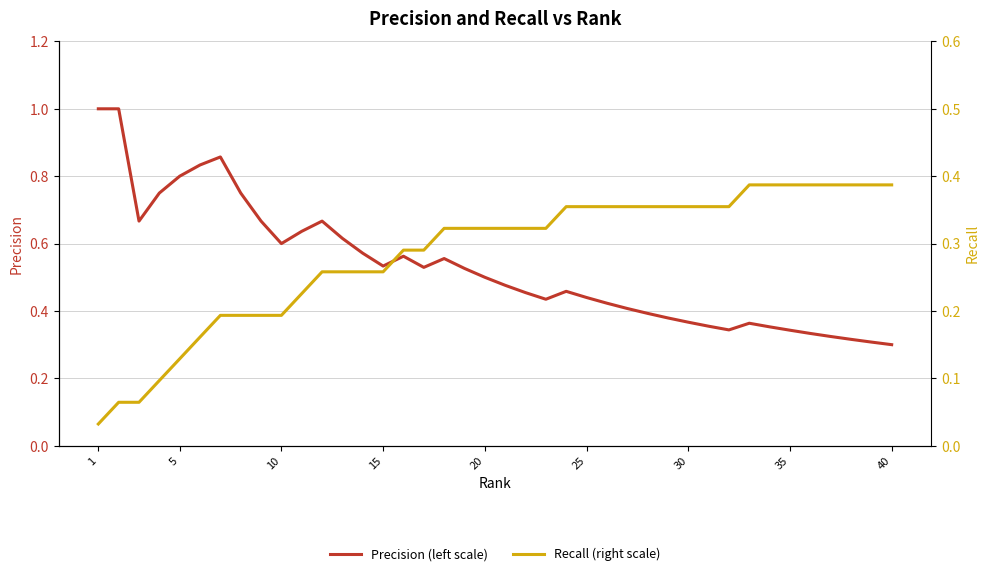

True or false: Recall (right scale) and Precision (left scale) intersect in this chart.

False